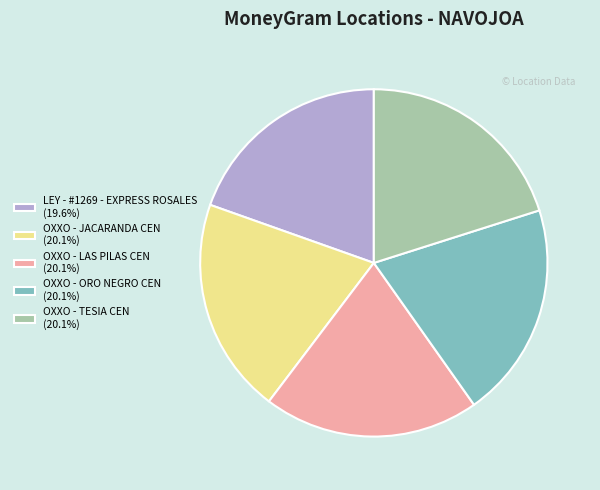

Does OXXO - JACARANDA CEN (20.1%) account for over 50% of the chart?

No